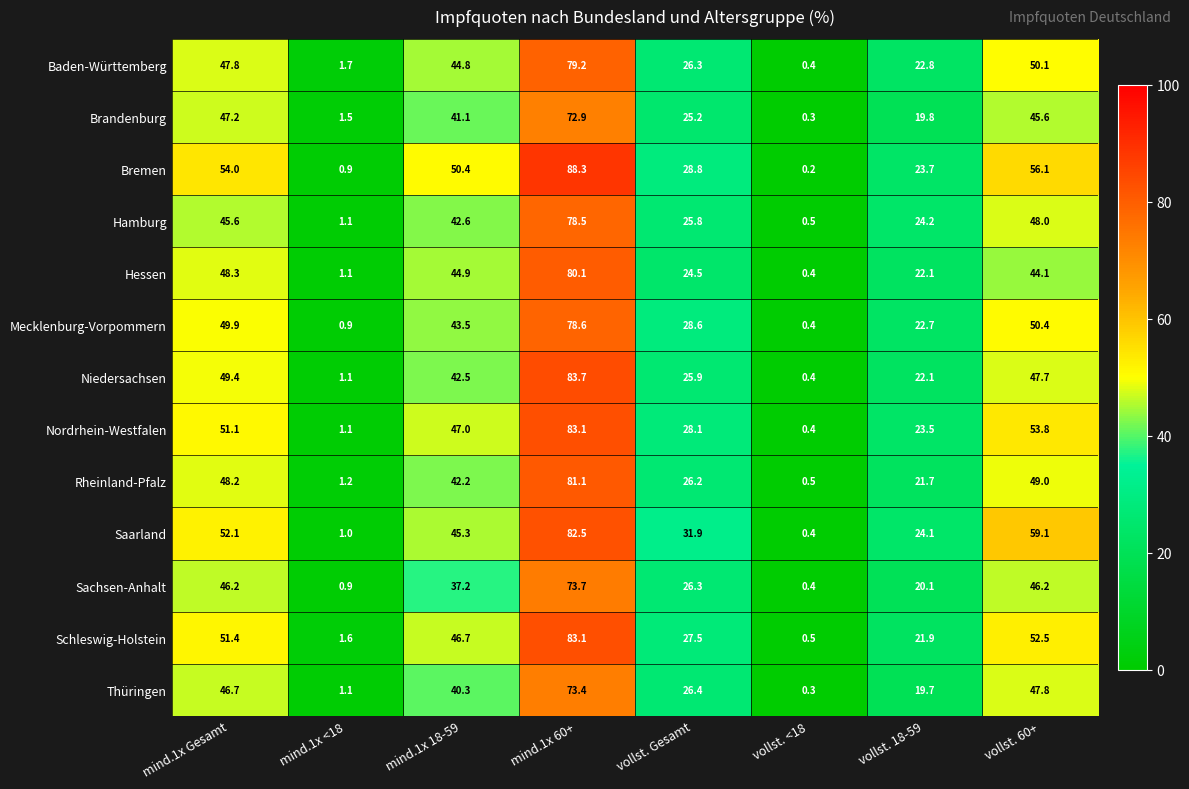

What is the spread (max minus min) of values at mind.1x <18?

0.8